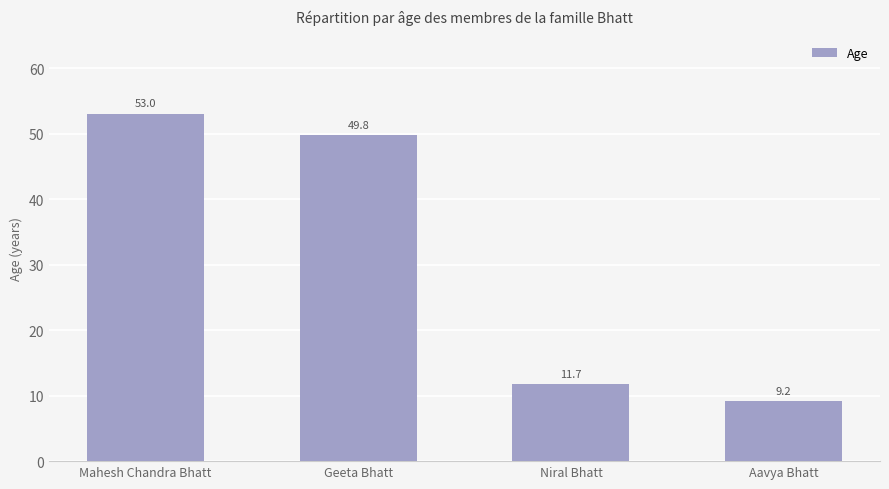

At which category does the chart reach its peak across all series?

Mahesh Chandra Bhatt